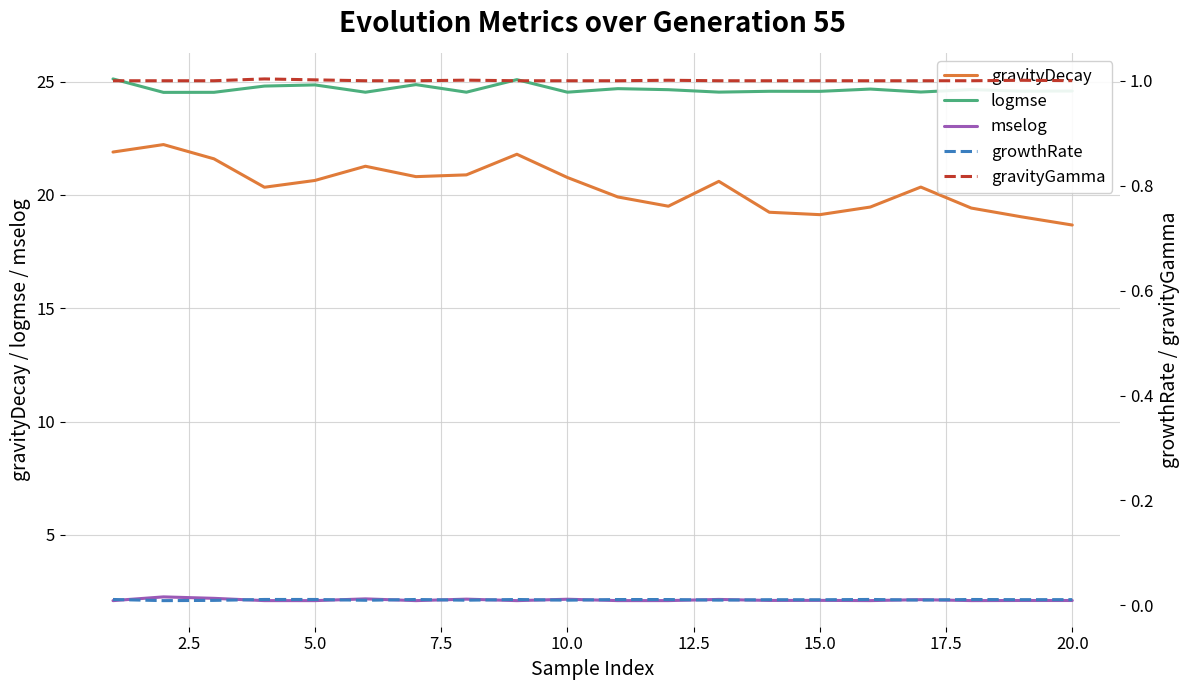

The value of logmse at 20.0 is 15.9. True or false?

False